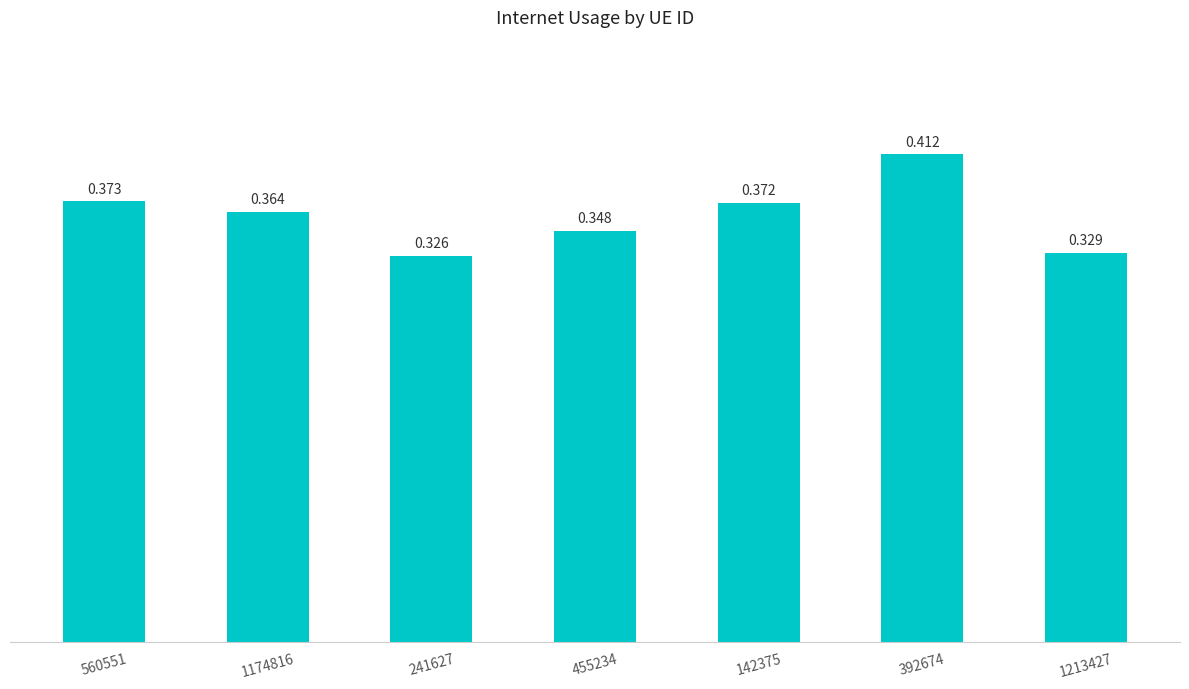

Reading left to right, transcribe all the data shown in this chart.

0.4	0.4	0.3	0.3	0.4	0.4	0.3